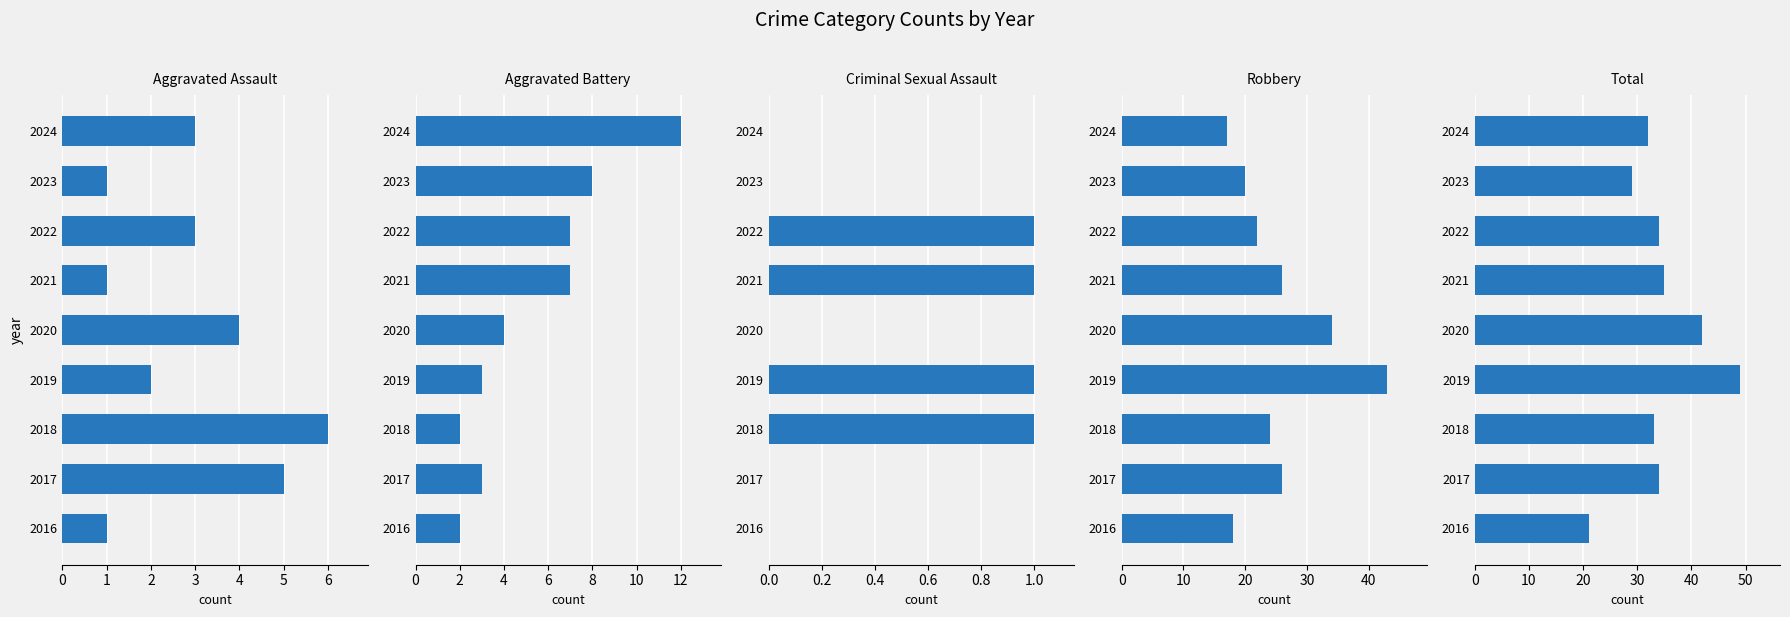

Which series has the largest total across all categories?

Total